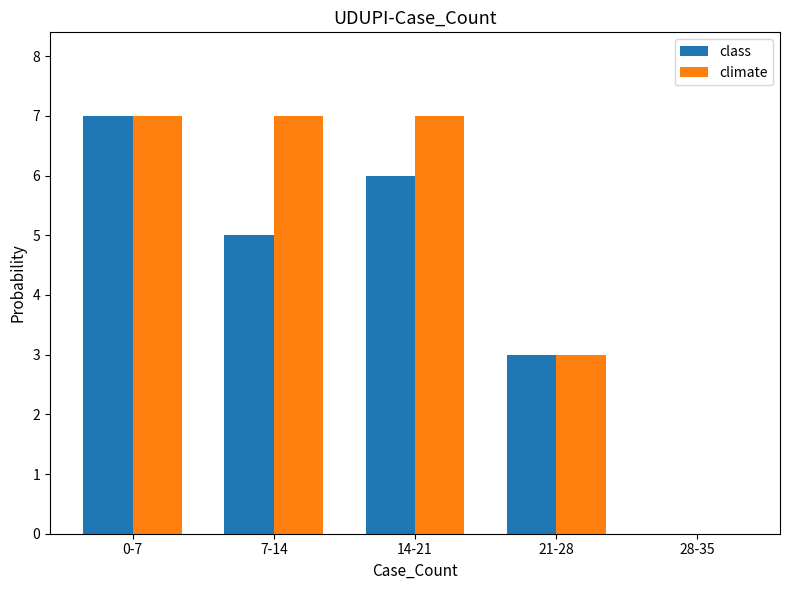

How many values in class are above zero?

4